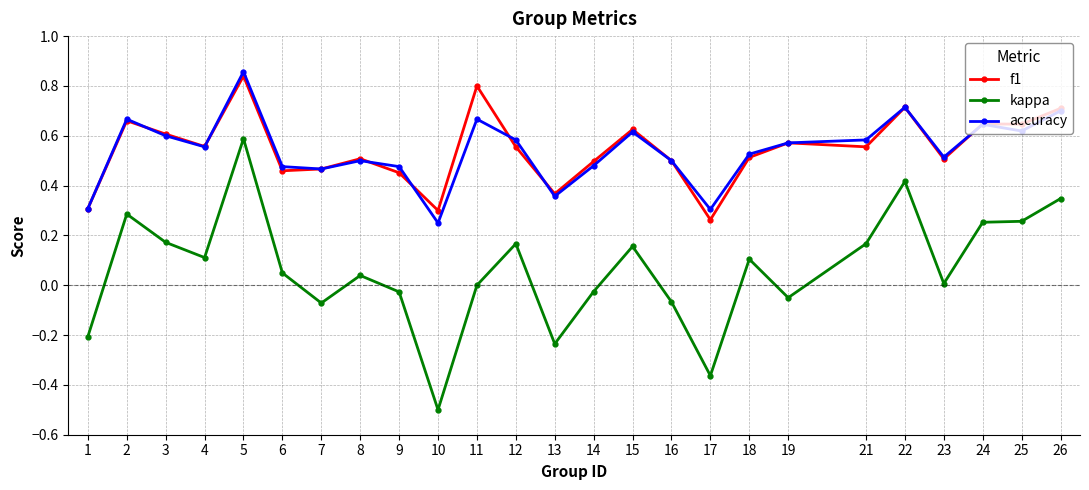

True or false: kappa and f1 intersect in this chart.

False